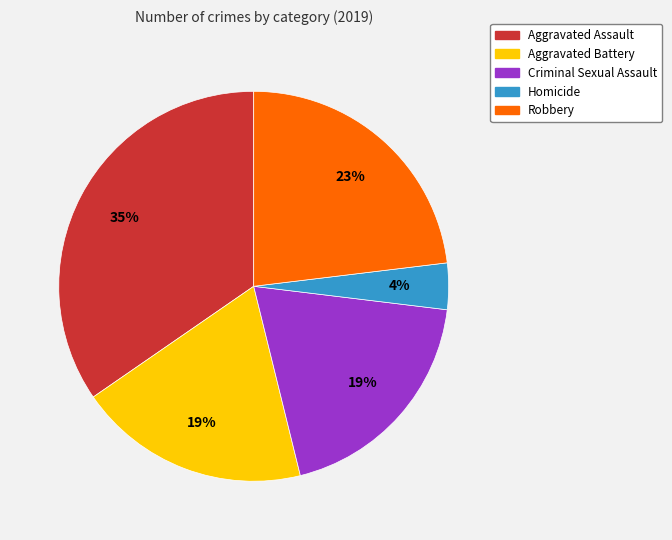

Approximately how many times larger is the value at Aggravated Assault compared to Robbery?

1.5